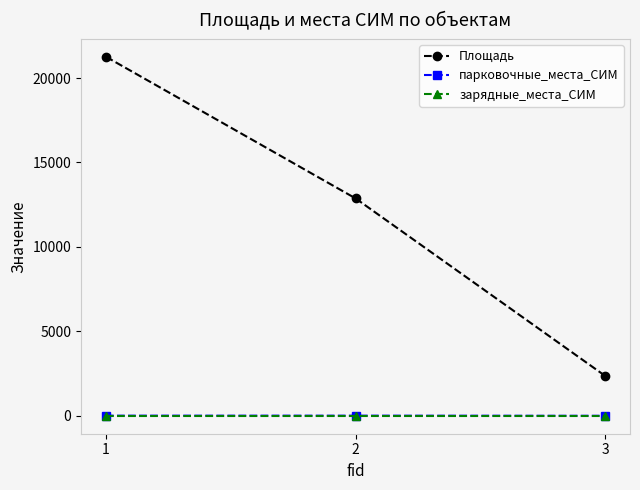

Is the value of парковочные_места_СИМ at 3 greater than the value of Площадь at 3?

No